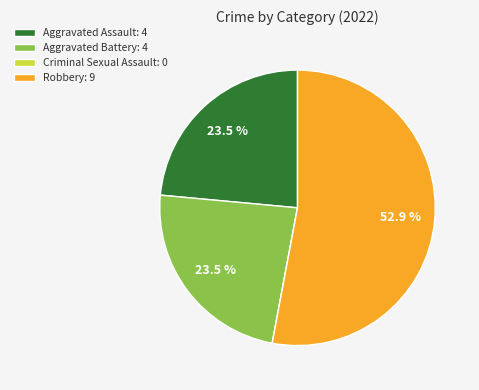

How much of the chart is everything except Aggravated Assault: 4?

76.5%